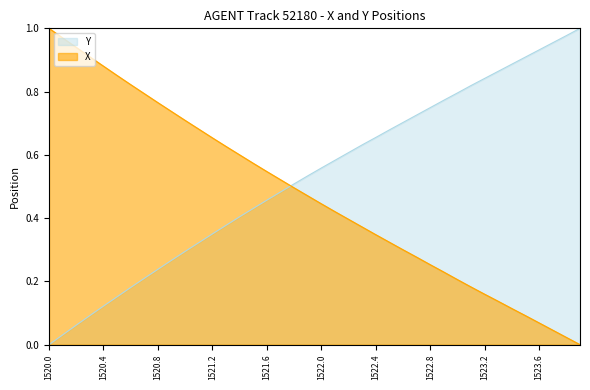

How many values in Y are above zero?

39